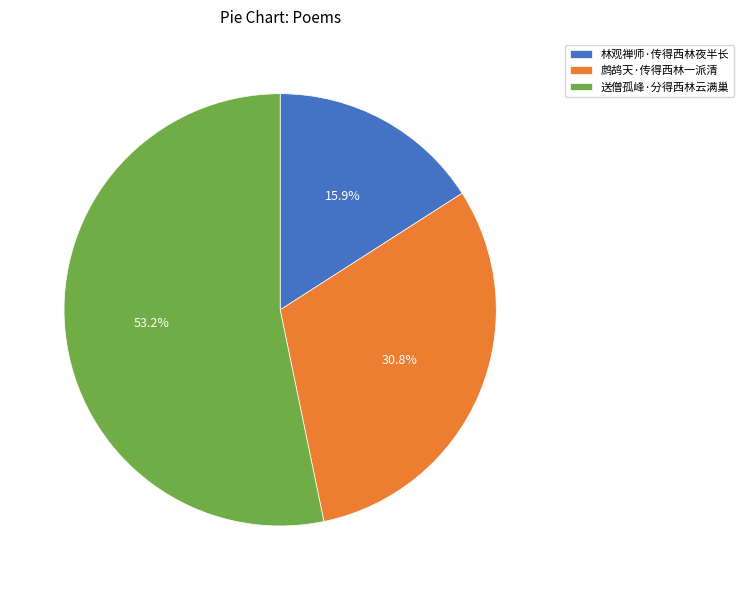

What is the ratio of the value at 鹧鸪天·传得西林一派清 to the value at 送僧孤峰·分得西林云满巢?

0.6